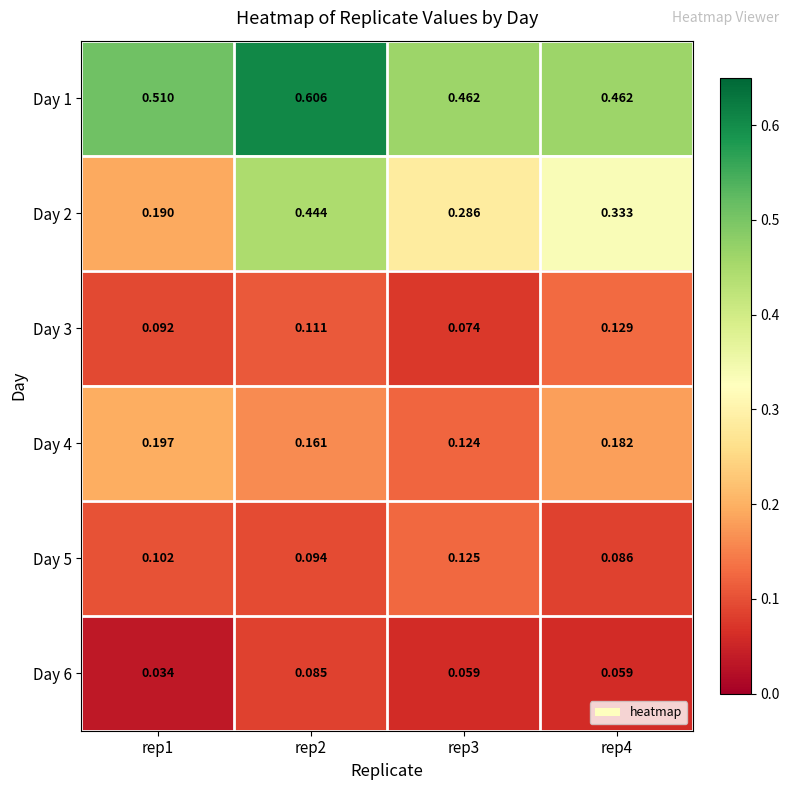

At rep2, list the series in order from largest to smallest.

Day 1, Day 2, Day 4, Day 3, Day 5, Day 6